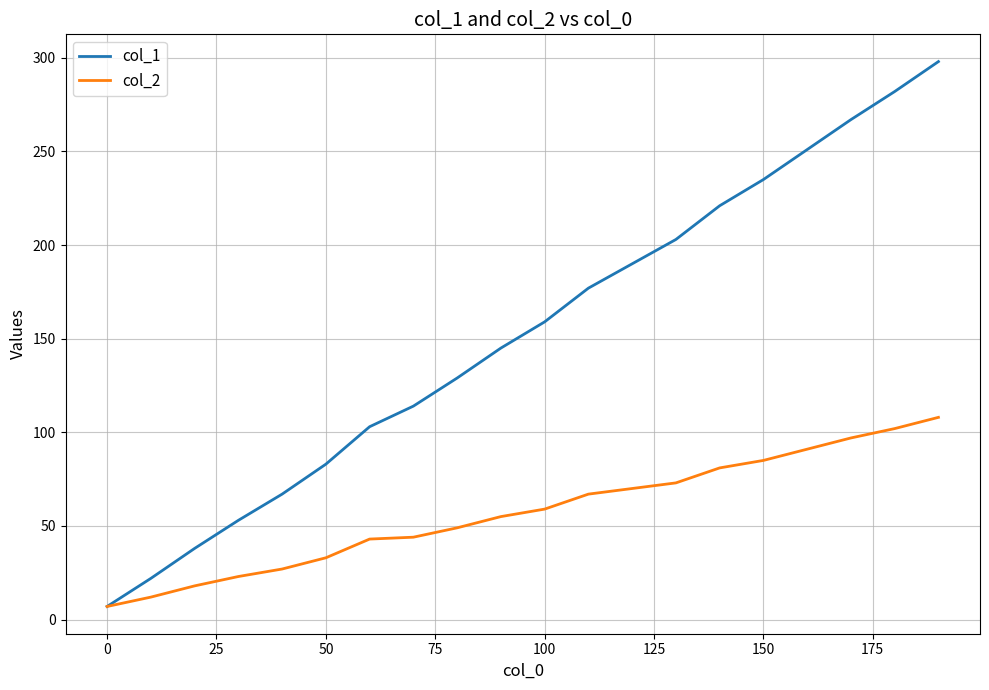

List the series in order of their overall mean, lowest first.

col_2, col_1